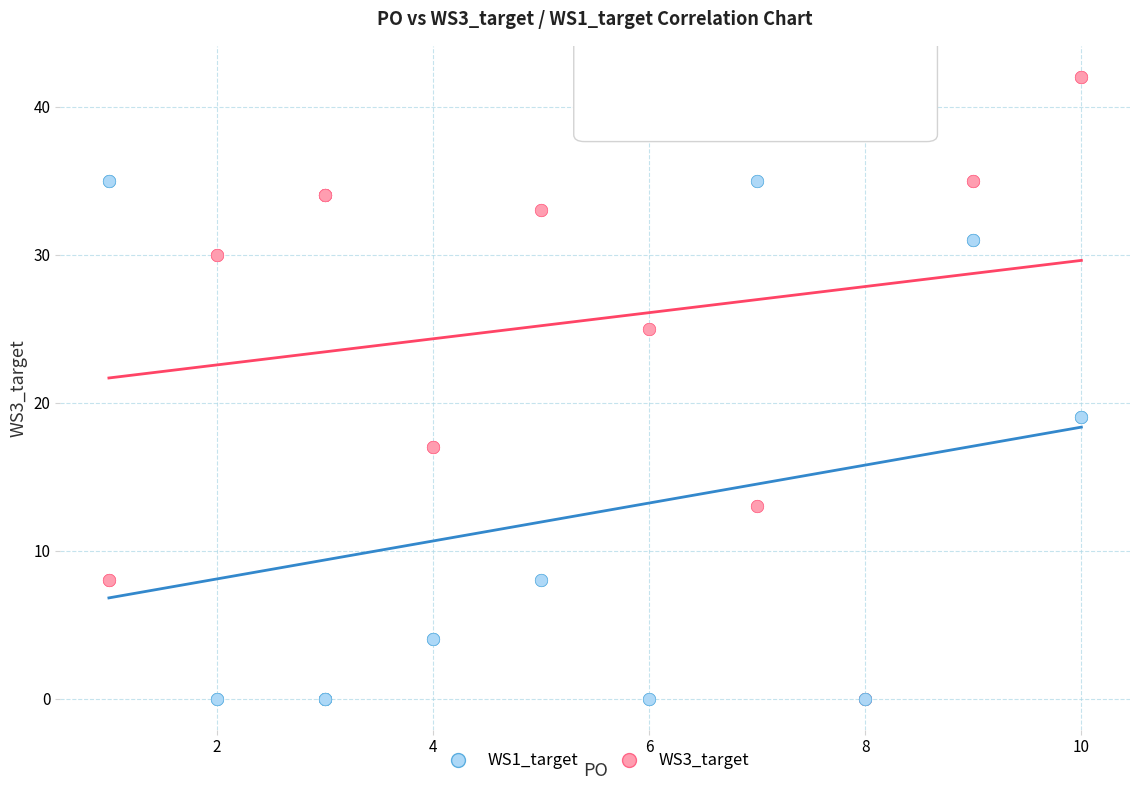

What are all the series names shown in the legend?

WS1_target, WS3_target